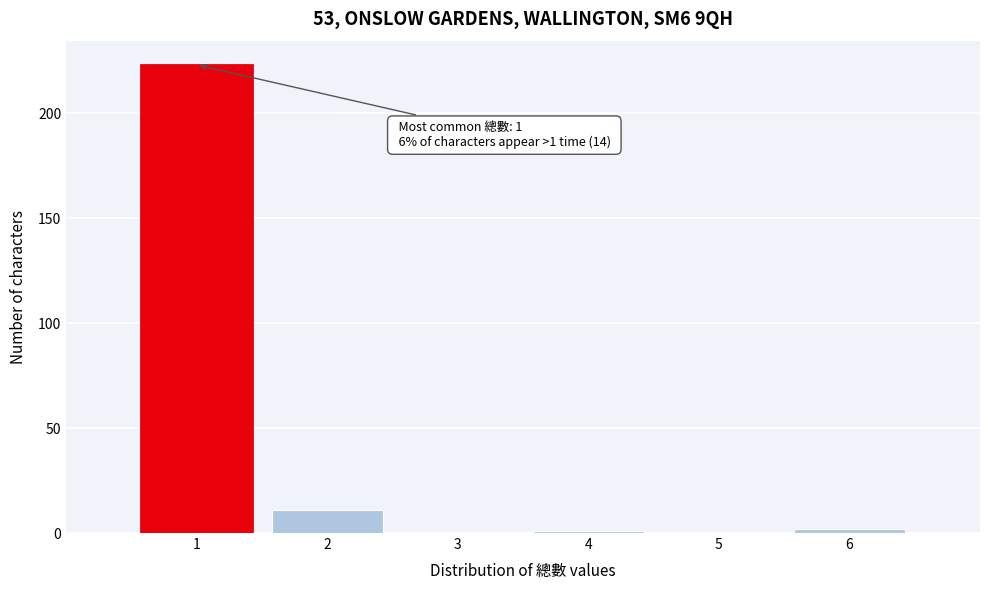

Which range on the x-axis has the tallest bar?

0.5 to 1.5